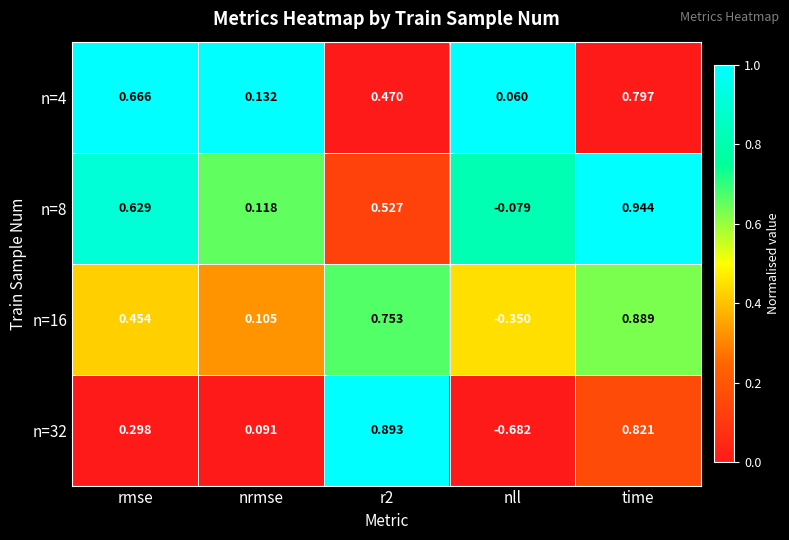

At which category is the sum across all series the highest?

time